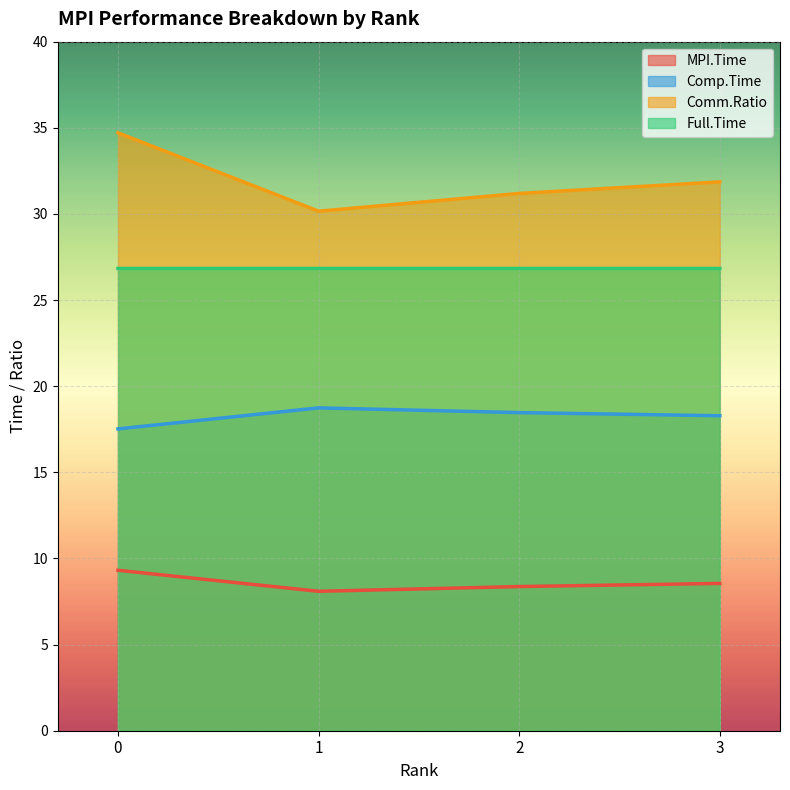

Which category has the highest value in the Comp.Time series?

1